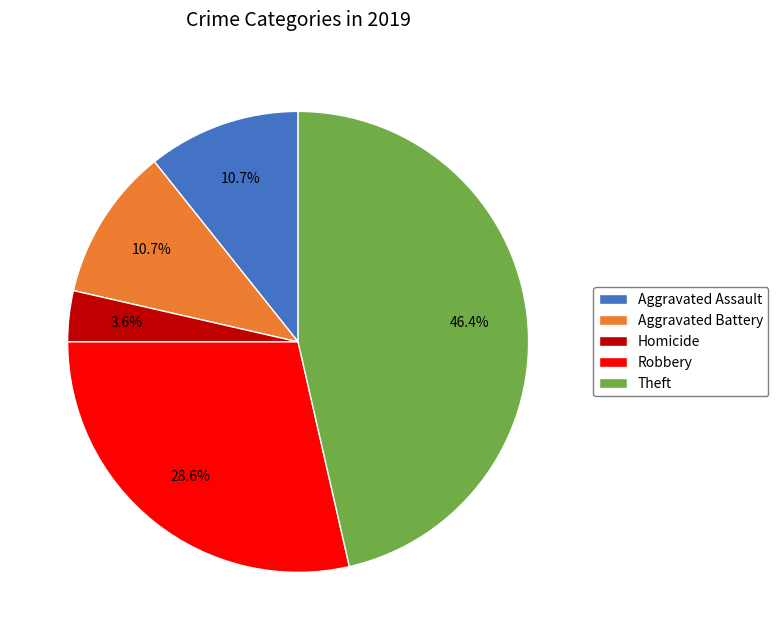

What portion of the pie excludes Aggravated Assault?

89.3%